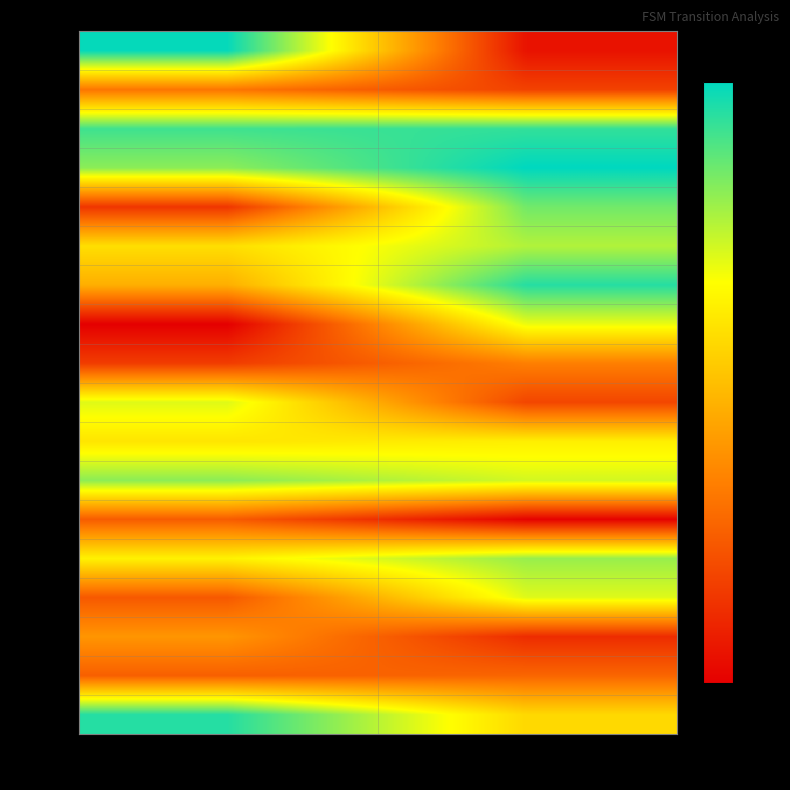

Reading left to right, transcribe all the data shown in this chart.

State 0: a=115	b=69
State 1: a=31	b=33
State 2: a=48	b=15
State 3: a=29	b=86
State 4: a=77	b=97
State 5: a=30	b=2
State 6: a=99	b=88
State 7: a=73	b=76
State 8: a=86	b=23
State 9: a=20	b=41
State 10: a=1	b=84
State 11: a=56	b=115
State 12: a=71	b=93
State 13: a=18	b=103
State 14: a=99	b=121
State 15: a=111	b=113
State 16: a=38	b=22
State 17: a=120	b=7